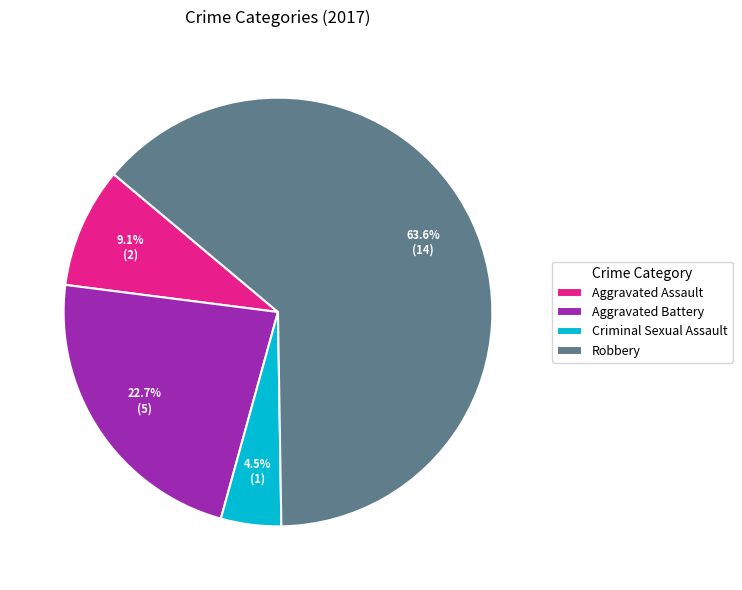

Is it true that Criminal Sexual Assault is 16% of the pie?

False